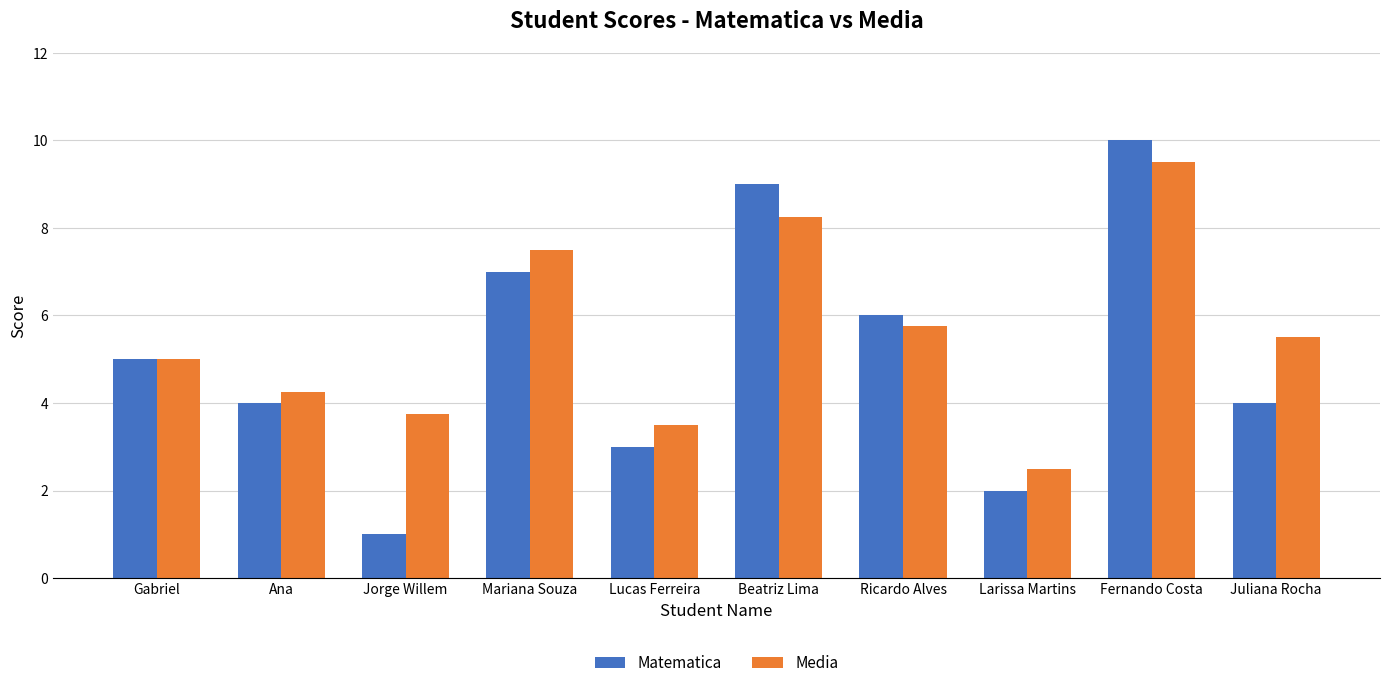

Which series has the widest spread of values?

Matematica